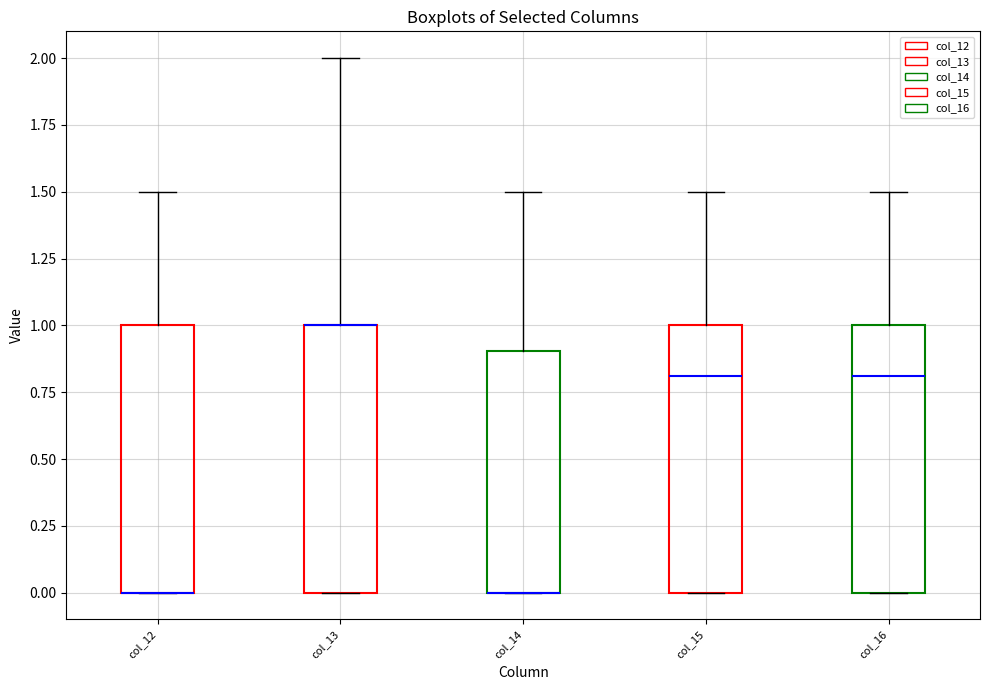

Reading left to right, transcribe this box plot: for each box, give where its median line is, the range the box spans, and where its two whiskers end, as read against the y-axis. The values are not printed on the chart, so give them approximately, as read against the axis.

col_12: median 0.0 (drawn on the box's lower edge), box 0.0 to 1.0, whiskers 0.0 to 1.5
col_13: median 1.0 (drawn on the box's upper edge), box 0.0 to 1.0, whiskers 0.0 to 2.0
col_14: median 0.0 (drawn on the box's lower edge), box 0.0 to 0.9, whiskers 0.0 to 1.5
col_15: median 0.8, box 0.0 to 1.0, whiskers 0.0 to 1.5
col_16: median 0.8, box 0.0 to 1.0, whiskers 0.0 to 1.5